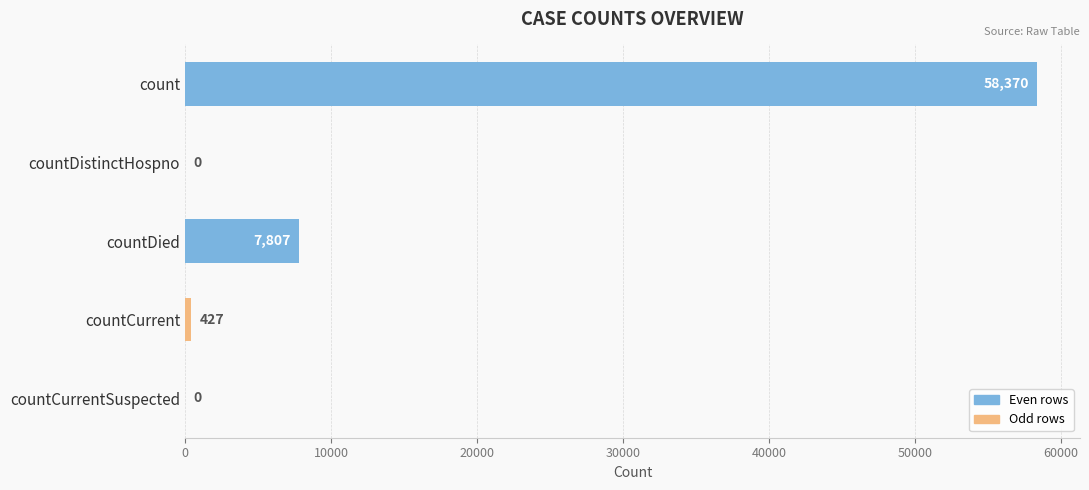

How many distinct data groups are displayed?

1